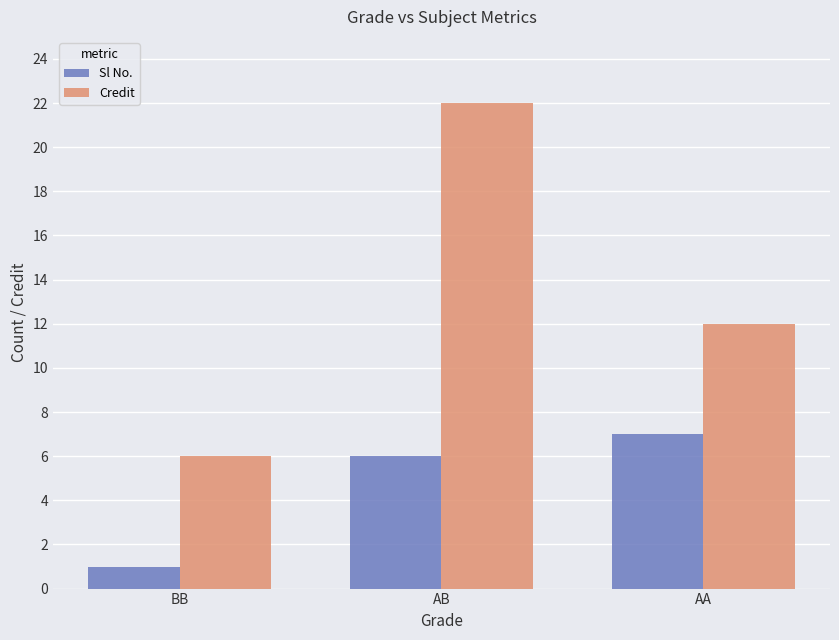

Reading left to right, transcribe all the data shown in this chart.

Sl No.: BB=1	AB=6	AA=7
Credit: BB=6	AB=22	AA=12